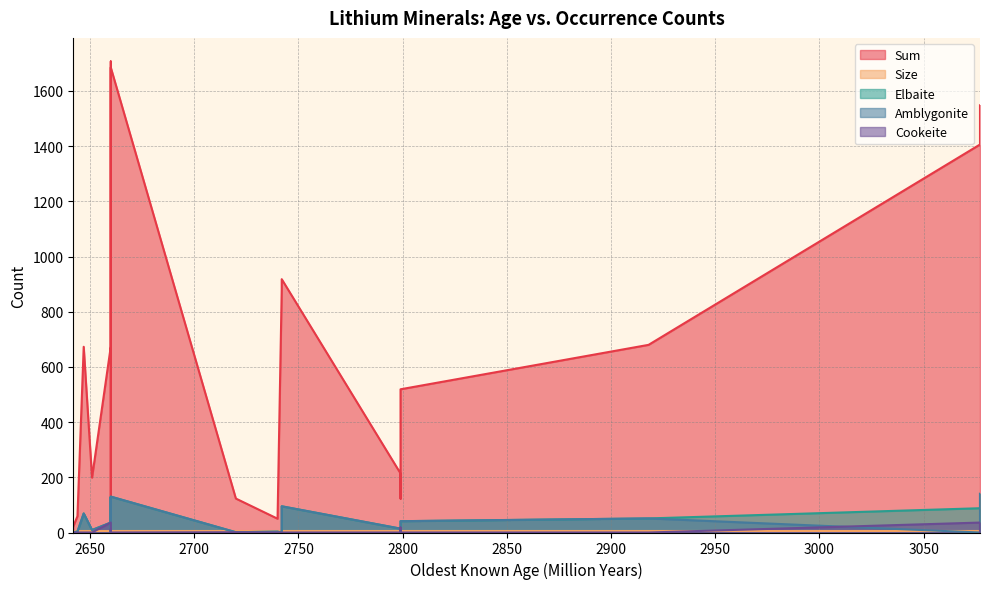

What is the sum of the Amblygonite values at 2642 and 3077?

1